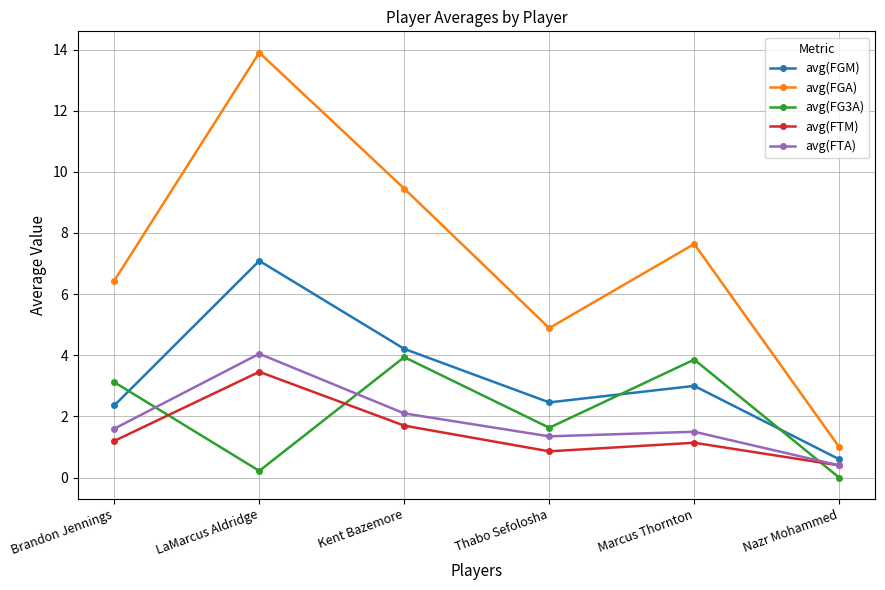

Does the chart have visible grid lines?

Yes